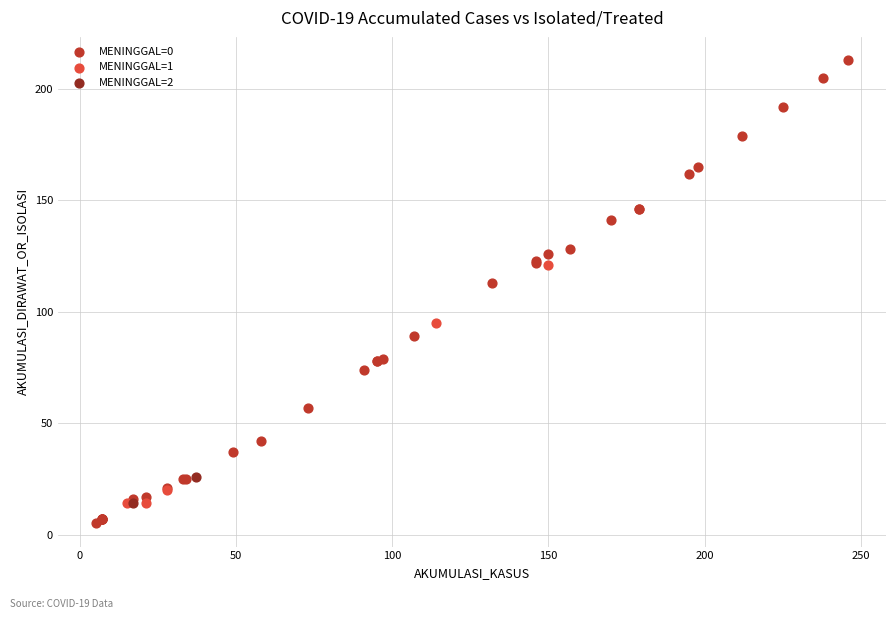

What are all the series names shown in the legend?

MENINGGAL=0, MENINGGAL=1, MENINGGAL=2